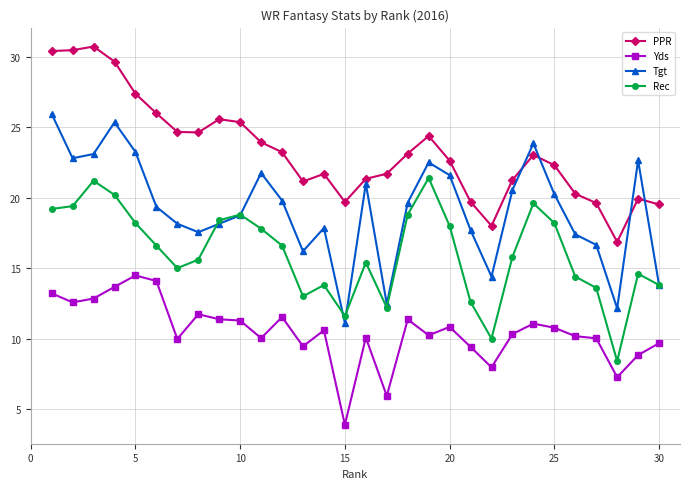

Rank the series by their average value, from lowest to highest.

Yds, Rec, Tgt, PPR